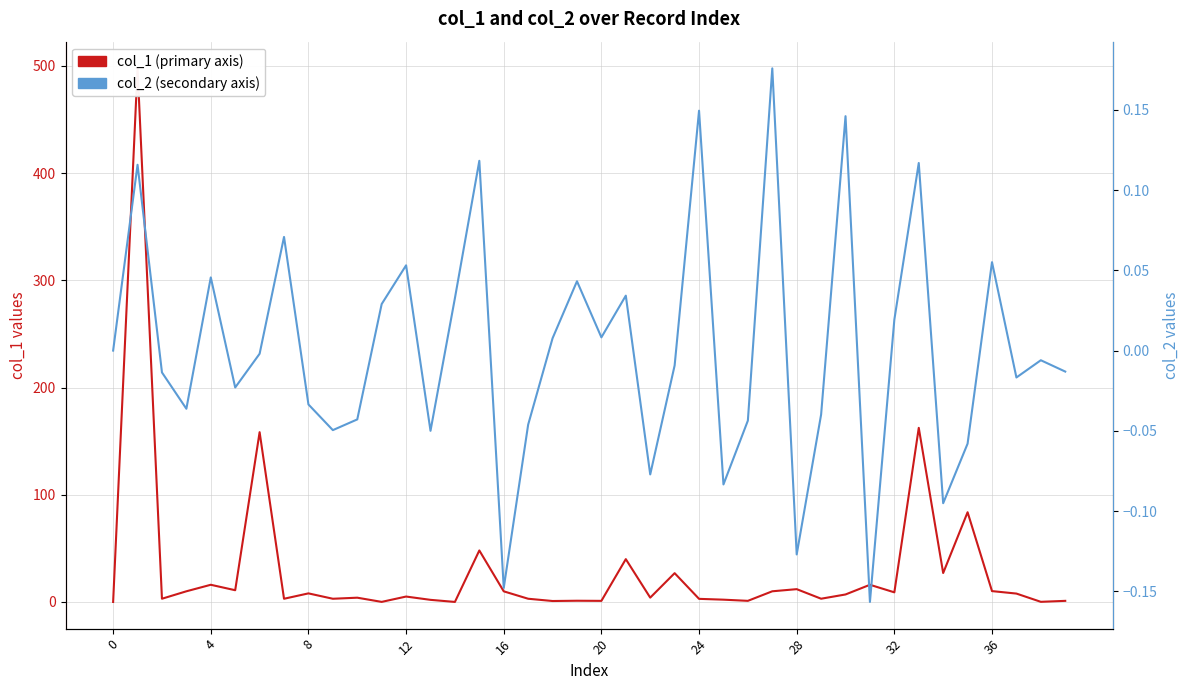

Is the value of col_1 (primary axis) at 27 greater than the value of col_2 (secondary axis) at 11?

Yes